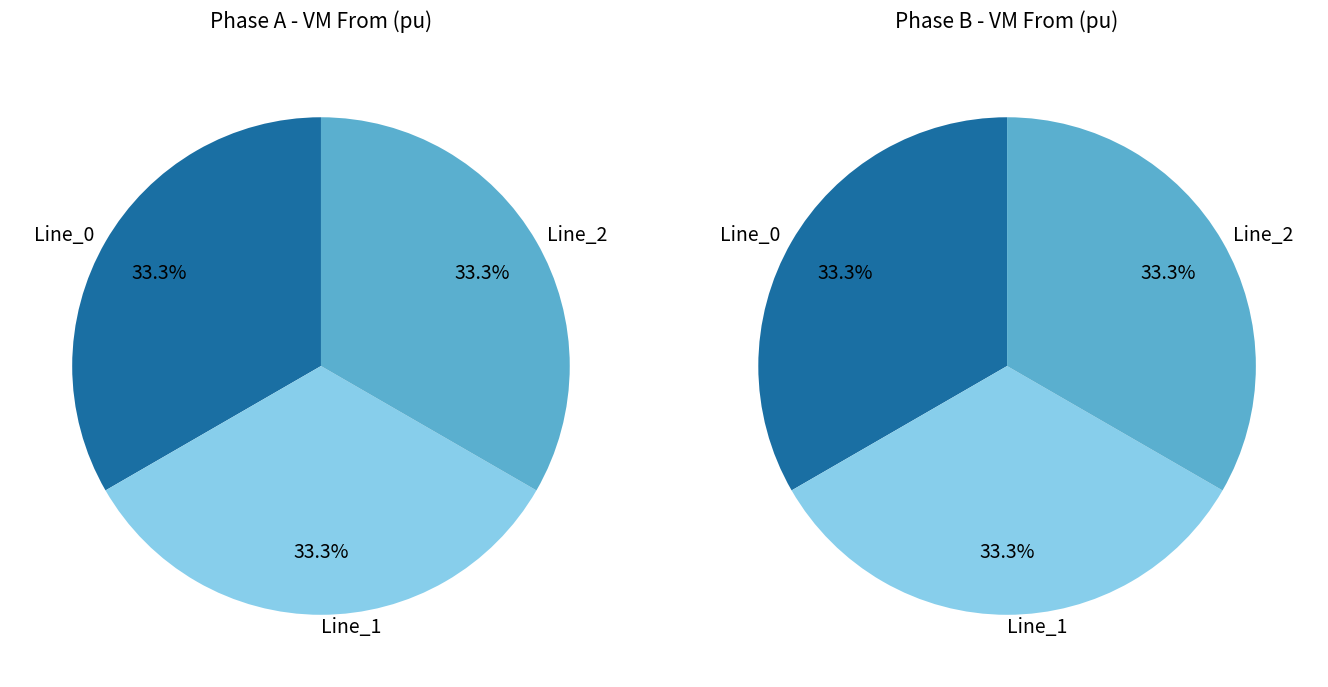

Combined, do Line_1 and Line_2 account for over 50%?

Yes